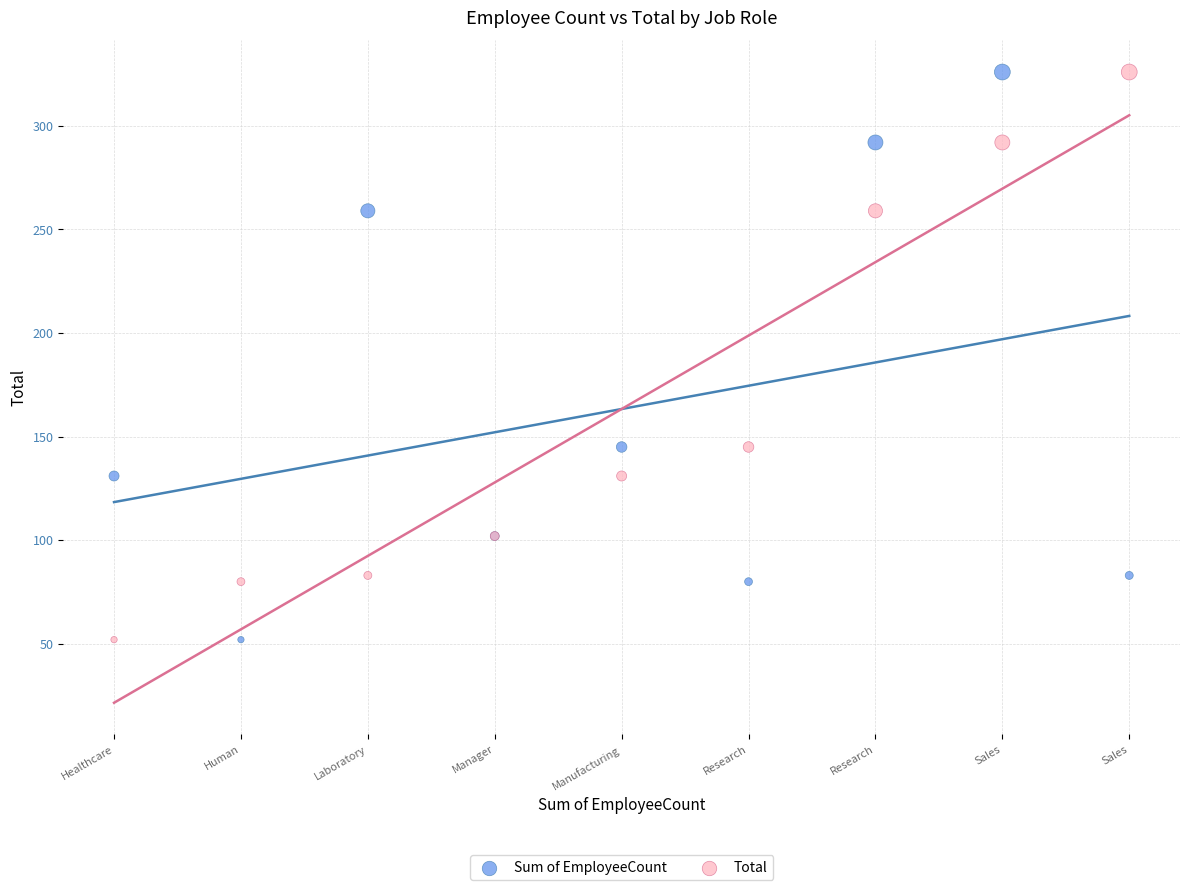

What are all the series names shown in the legend?

Sum of EmployeeCount, Total